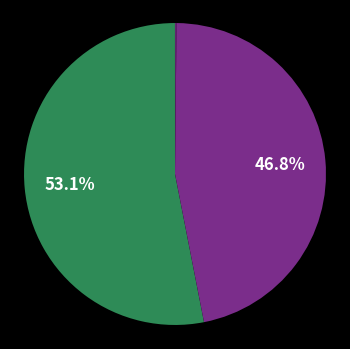

To the nearest percent, what is the average slice percentage?

20%